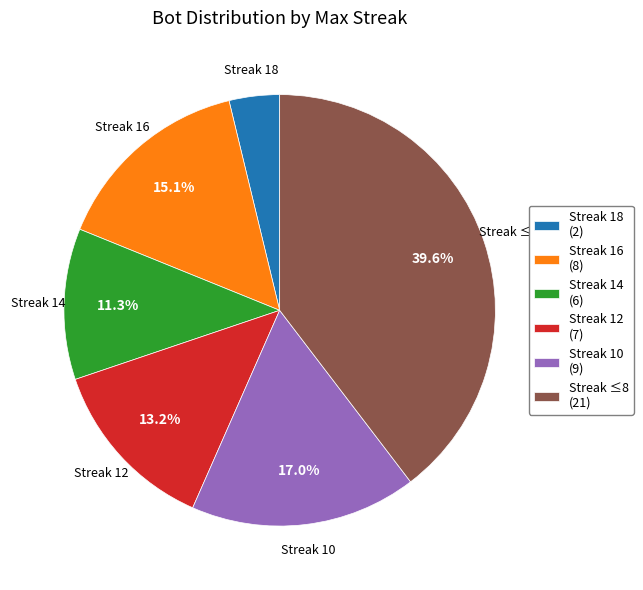

What is the smallest slice in the pie chart?

Streak 18 (2)